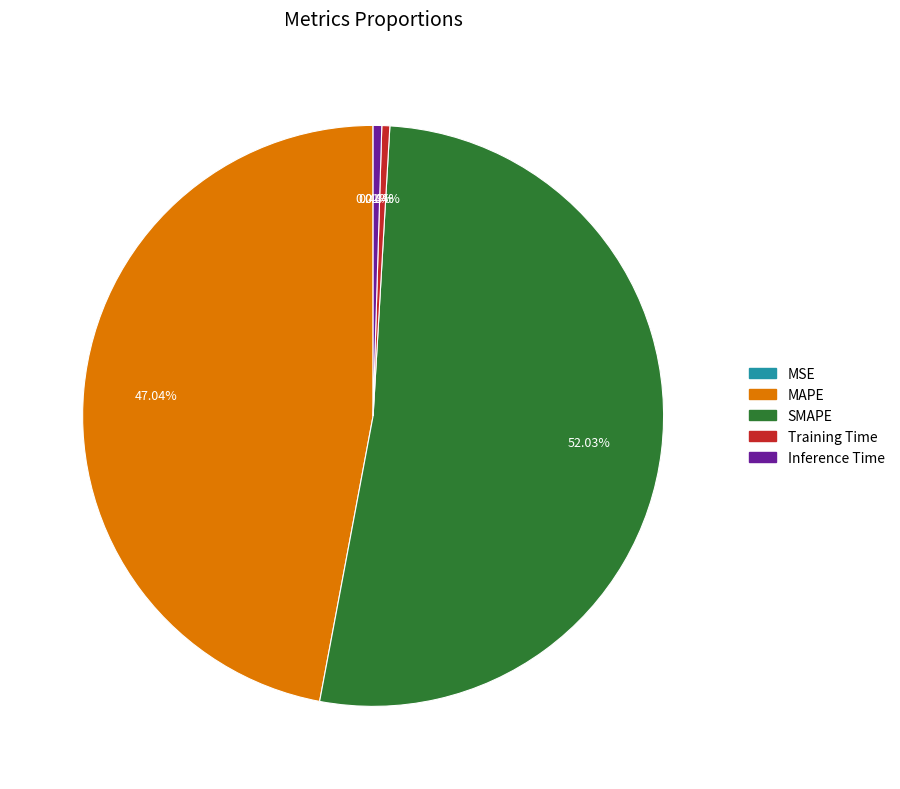

Which category has the biggest portion of the pie?

SMAPE